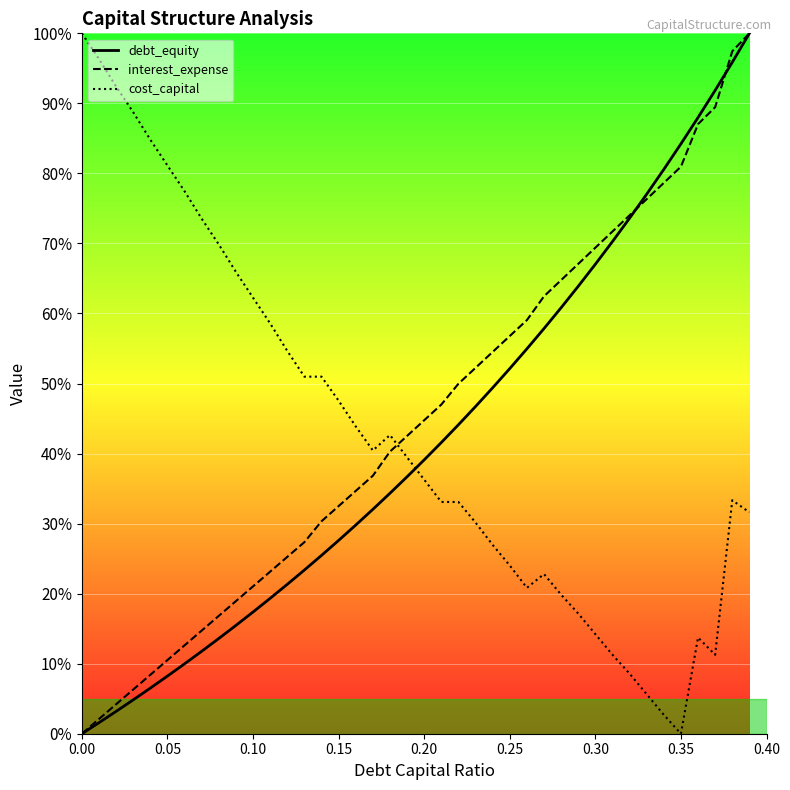

At which label is cost_capital closest to 0?

0.35